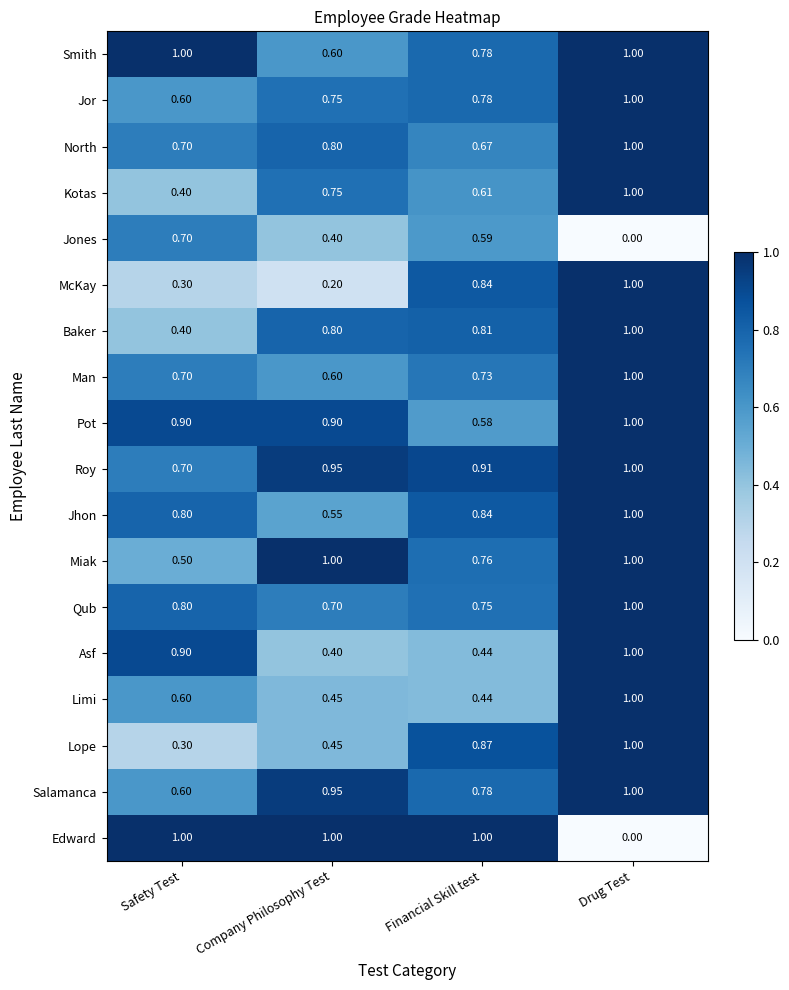

Where is Kotas nearest to the value 0?

Safety Test